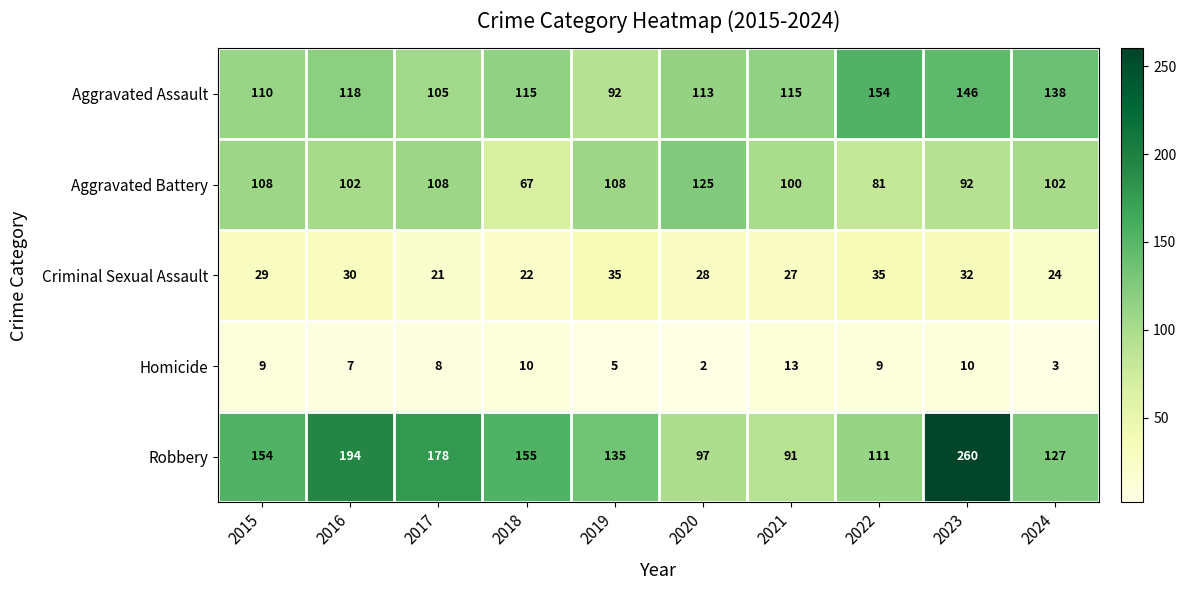

The value of Robbery at 2018 is 39. True or false?

False